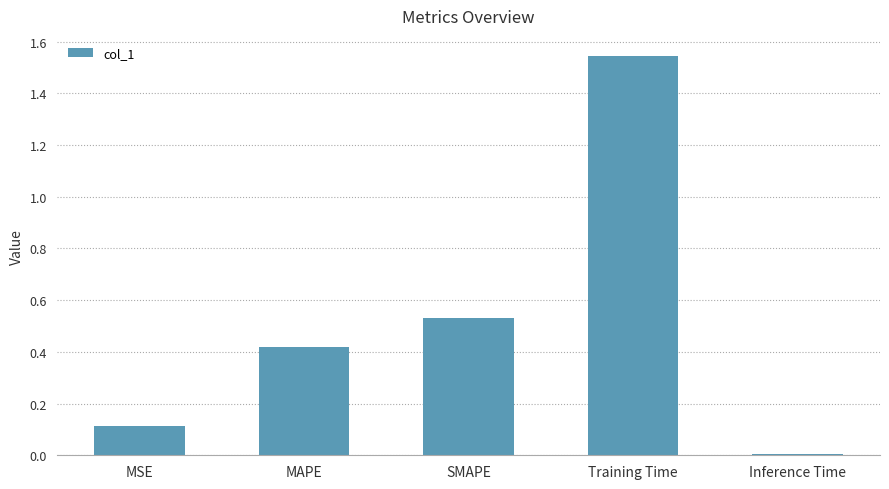

What is the sum of all values?

2.6